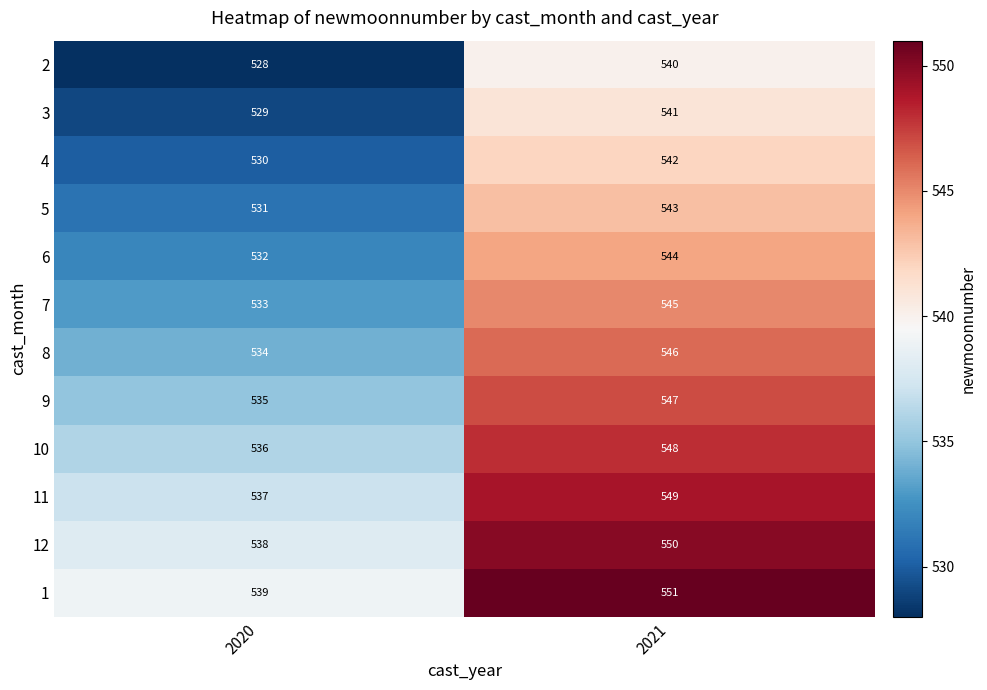

At which label is 9 closest to 541?

2020